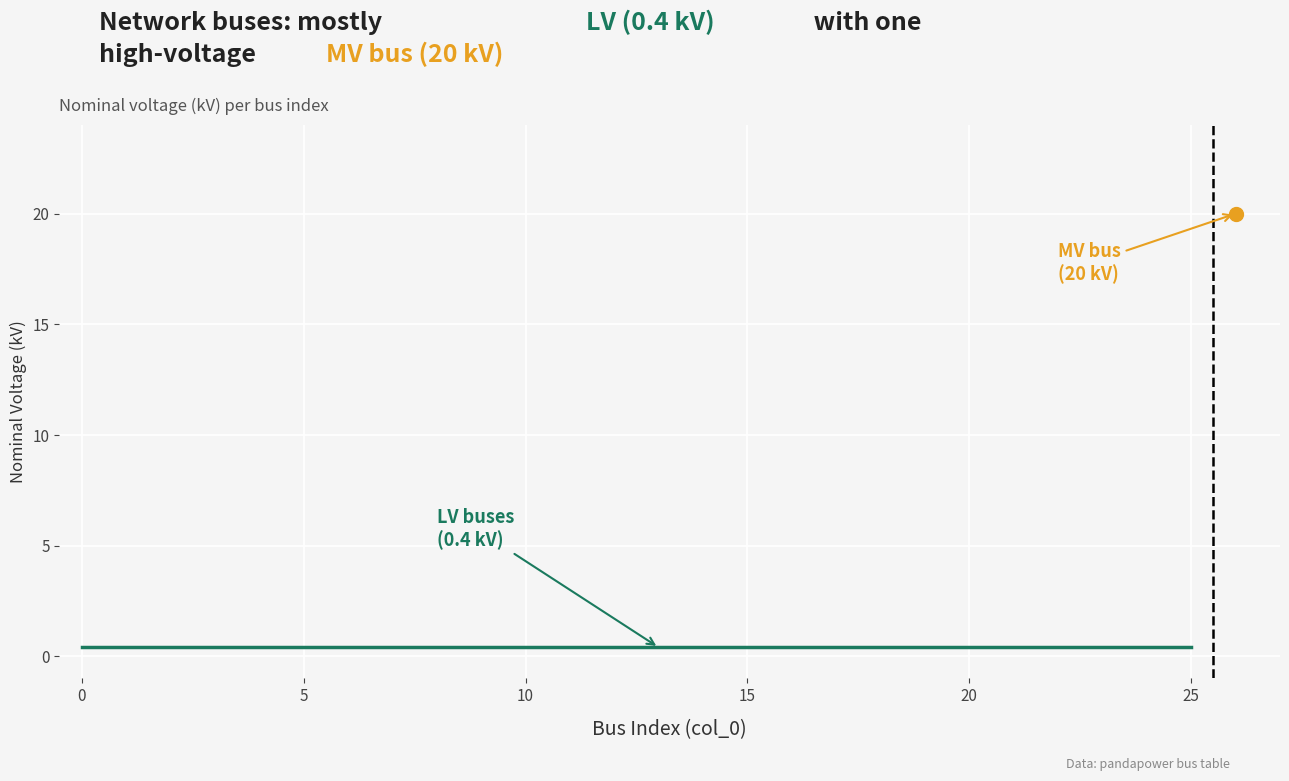

Reading right to left, list all the values displayed in this chart.

20.0	0.4	0.4	0.4	0.4	0.4	0.4	0.4	0.4	0.4	0.4	0.4	0.4	0.4	0.4	0.4	0.4	0.4	0.4	0.4	0.4	0.4	0.4	0.4	0.4	0.4	0.4